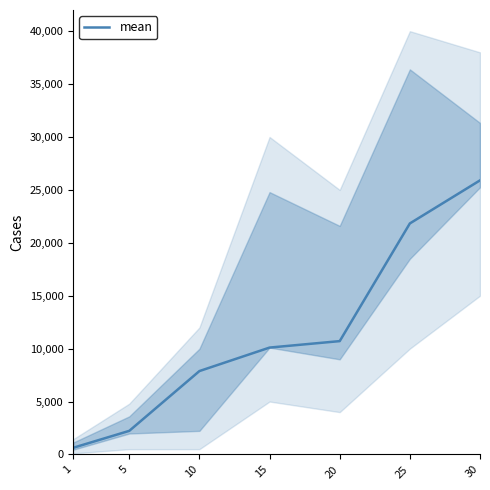

Rank the categories by value from highest to lowest.

30, 25, 20, 15, 10, 5, 1